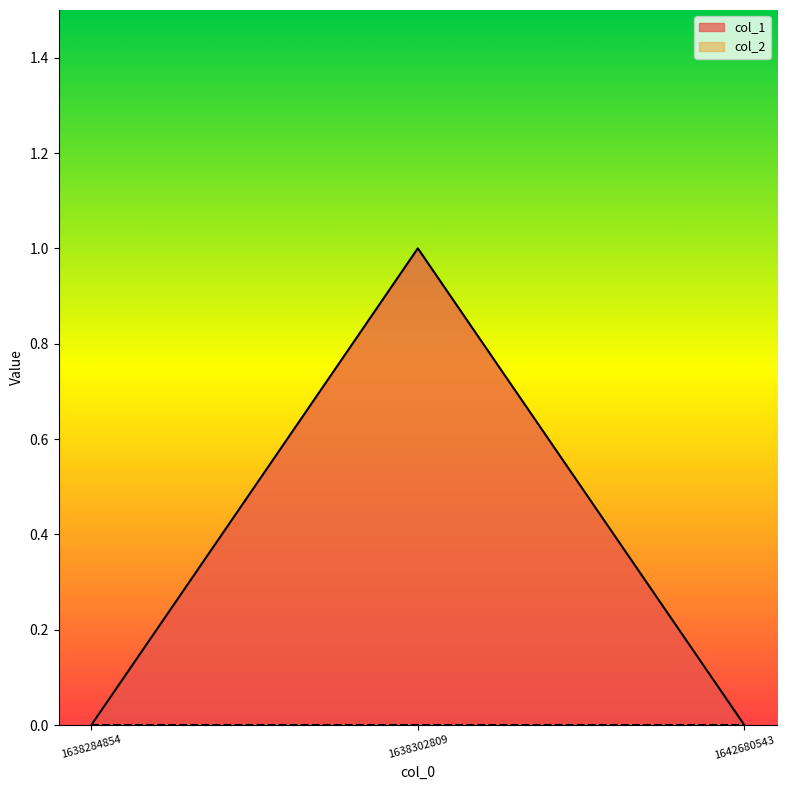

Reading right to left, what are all the values shown in this chart?

1642680543=0	1638302809=1	1638284854=0